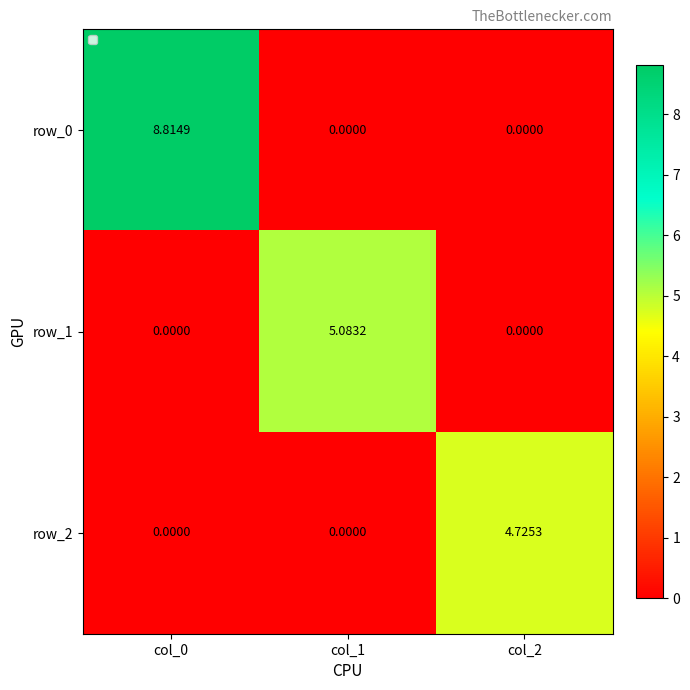

Is the value of row_0 at col_1 greater than the value of row_1 at col_1?

No